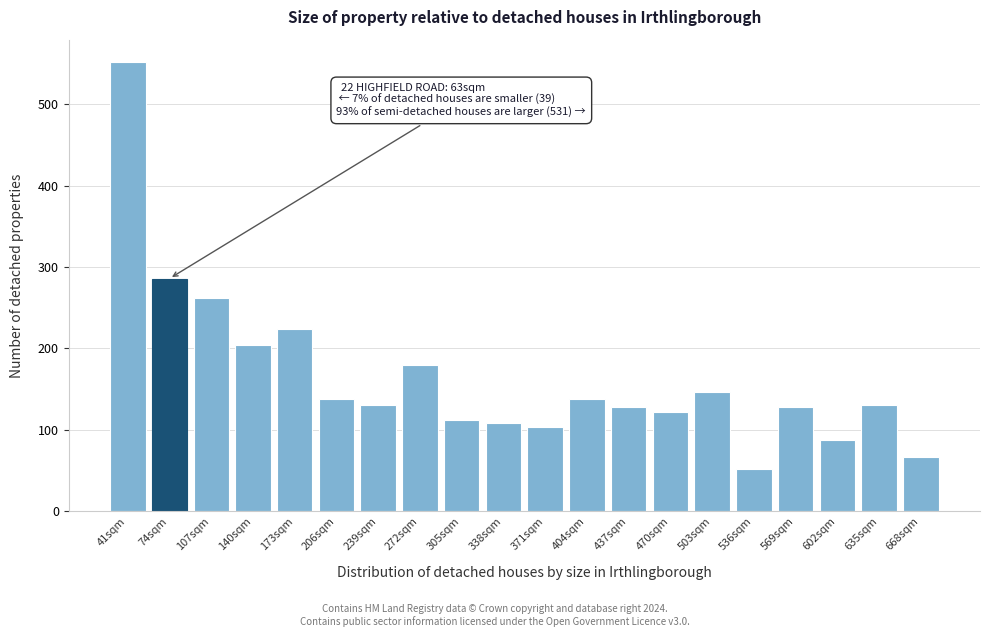

At which label is the value closest to 302?

74sqm